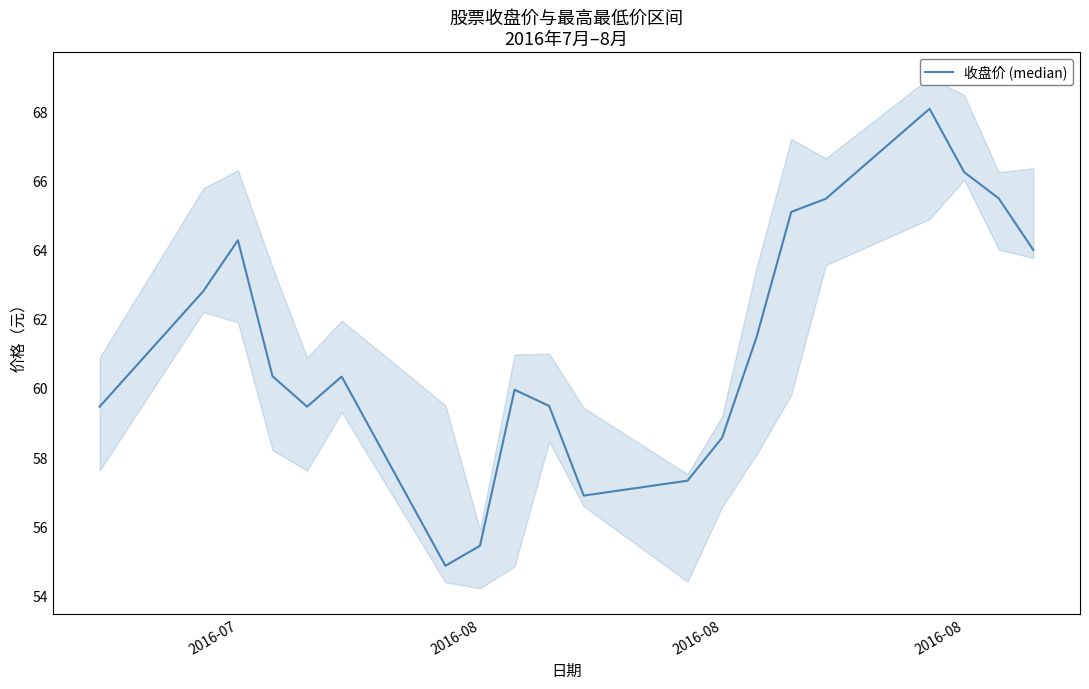

How many values exceed 60?

11